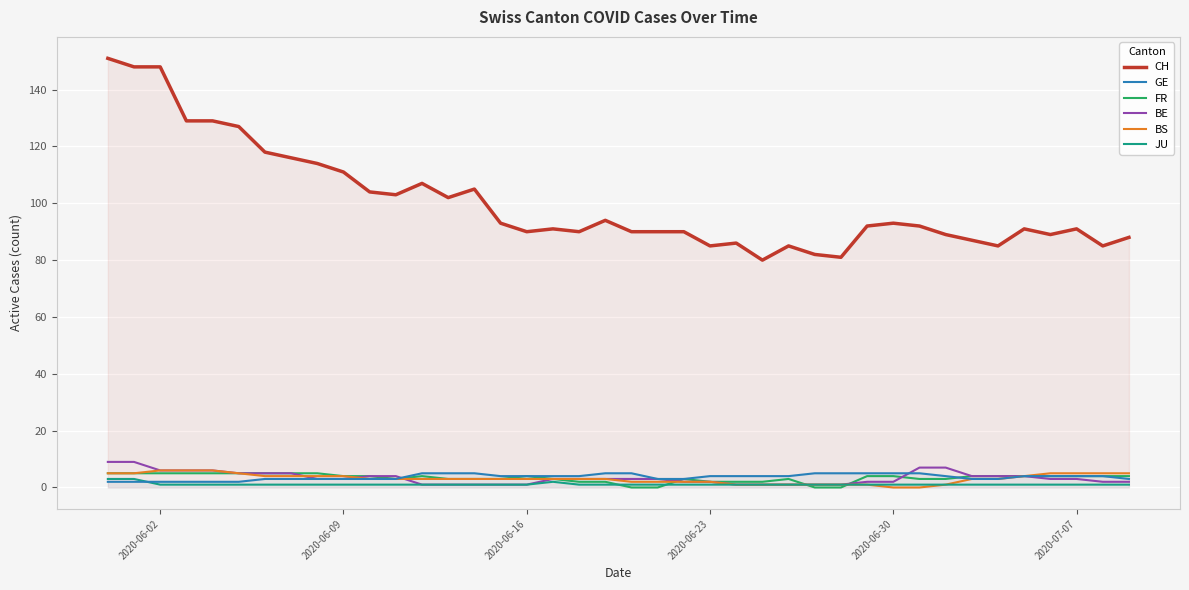

How many lines are shown in the chart?

6